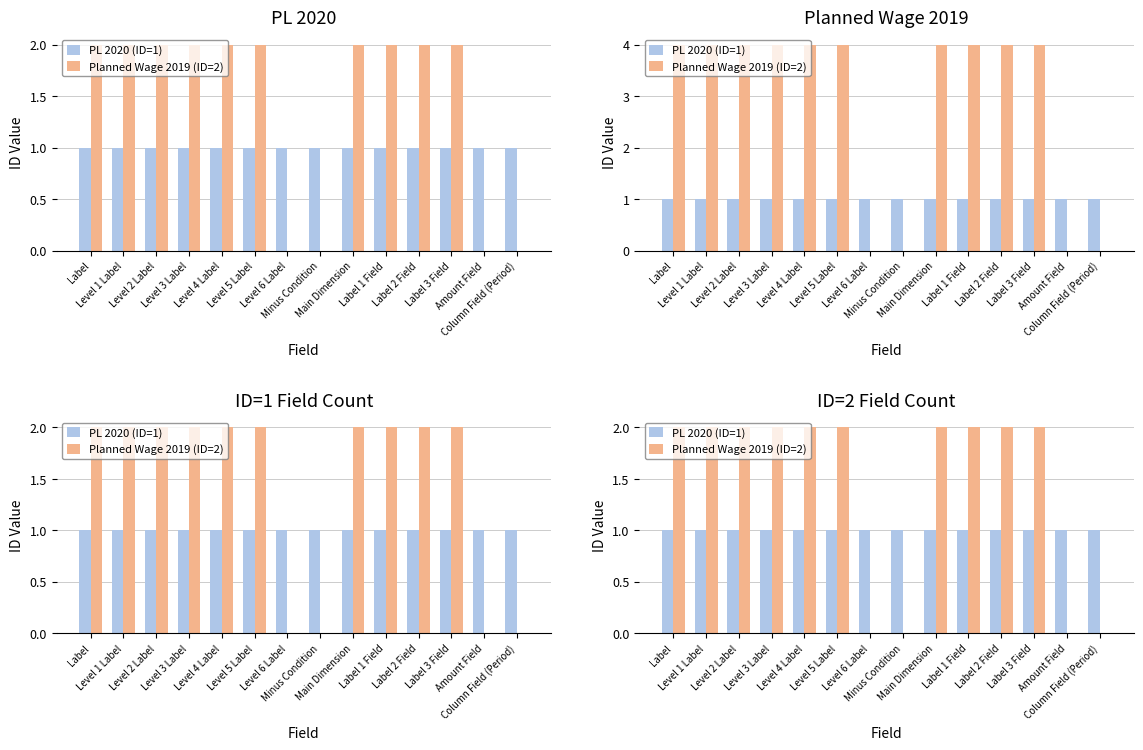

Which label corresponds to the smallest value in the chart?

Level 6 Label